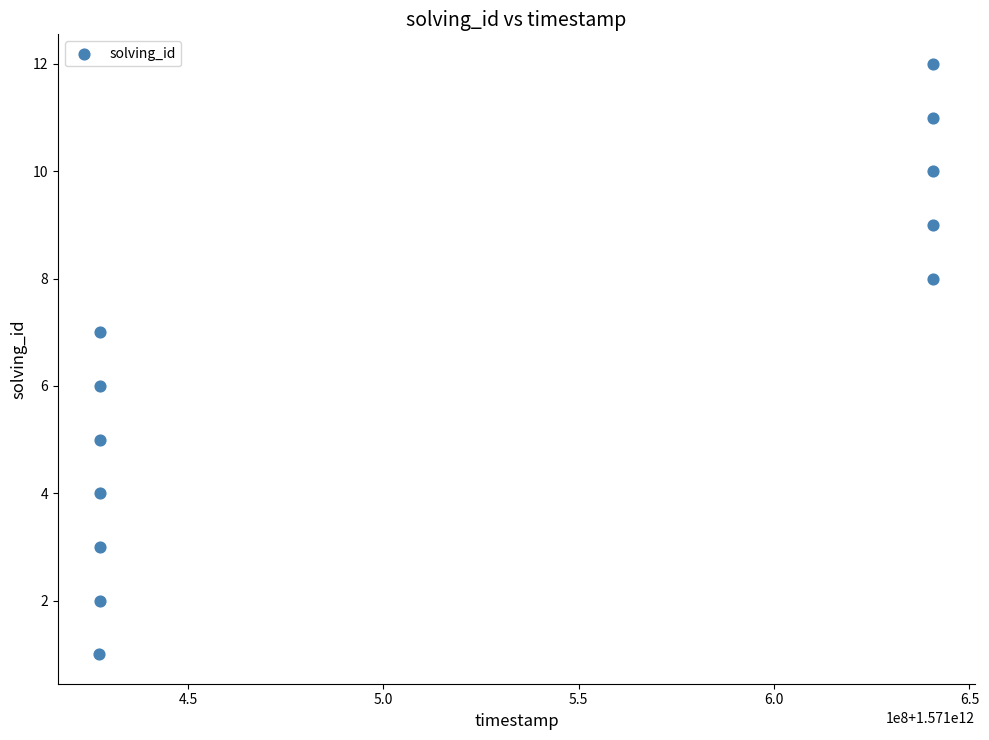

What is the range of Y values (max minus min)?

11